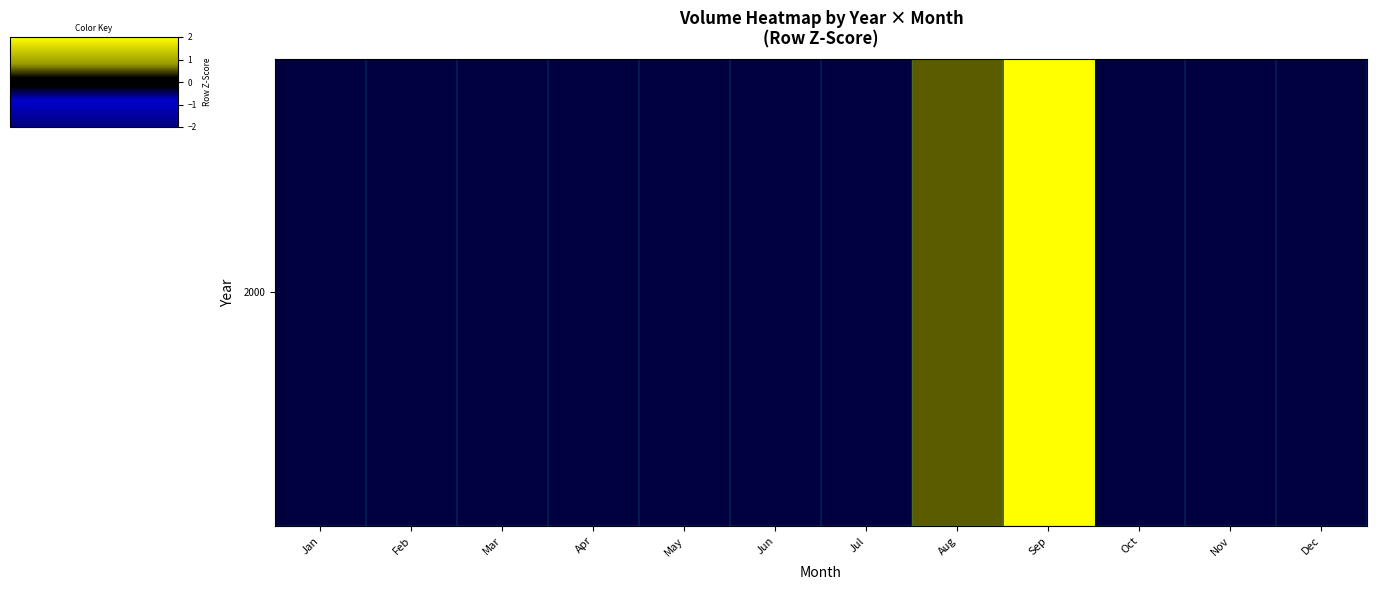

Rank the categories by value from lowest to highest.

Jan, Feb, Mar, Apr, May, Jun, Jul, Oct, Nov, Dec, Aug, Sep